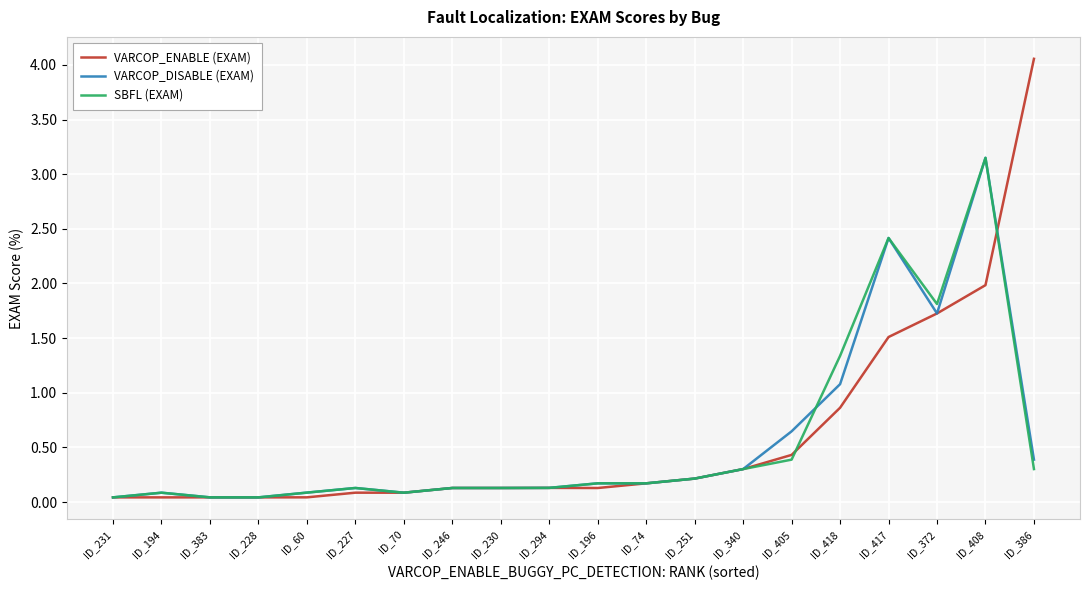

What position from the left is ID_340?

14